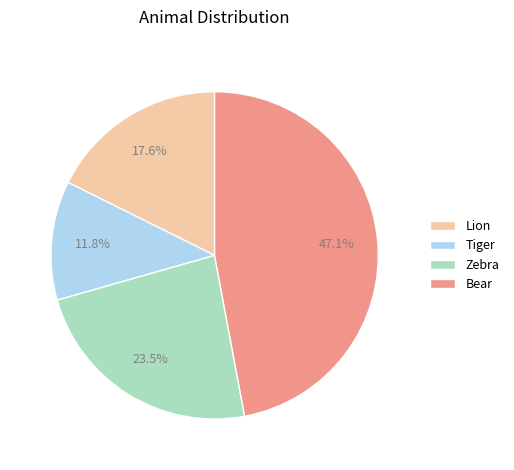

Is it true that Zebra is 36% of the pie?

False